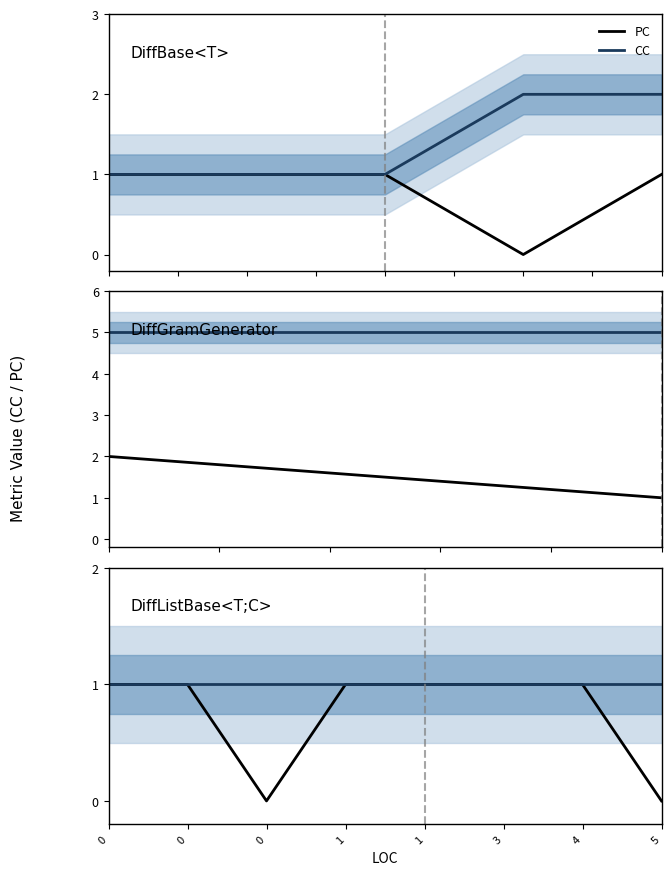

What is the sum of all CC values?

8